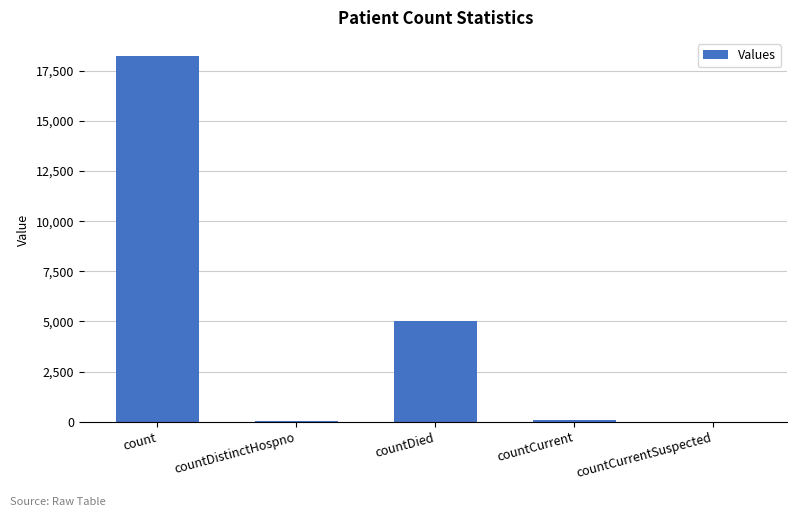

What is the sum of all values?

23379